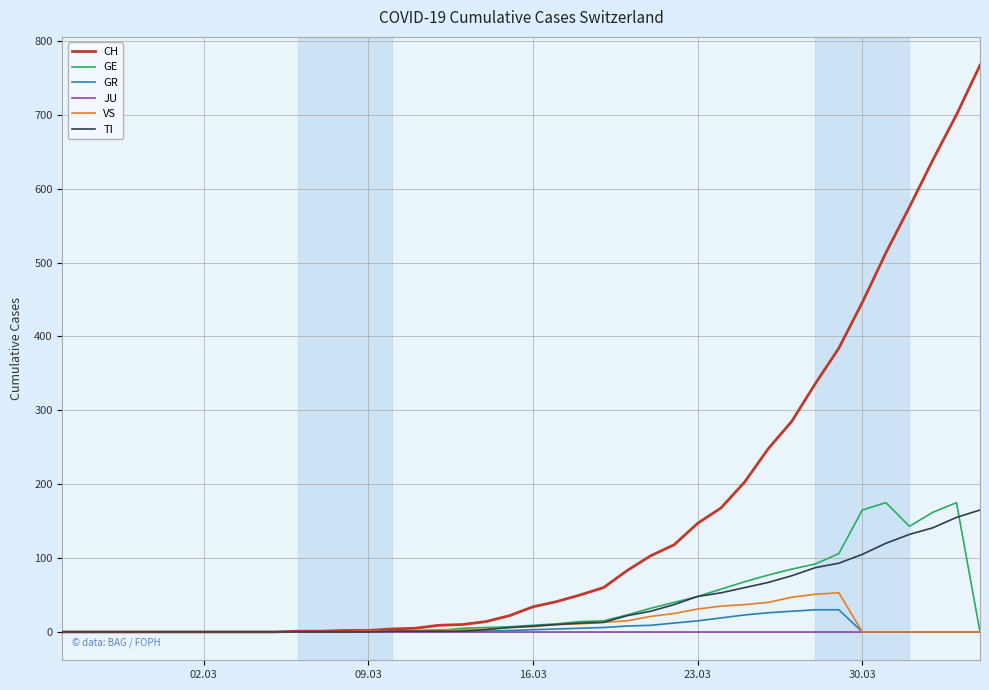

Which series has the largest range (max minus min)?

CH